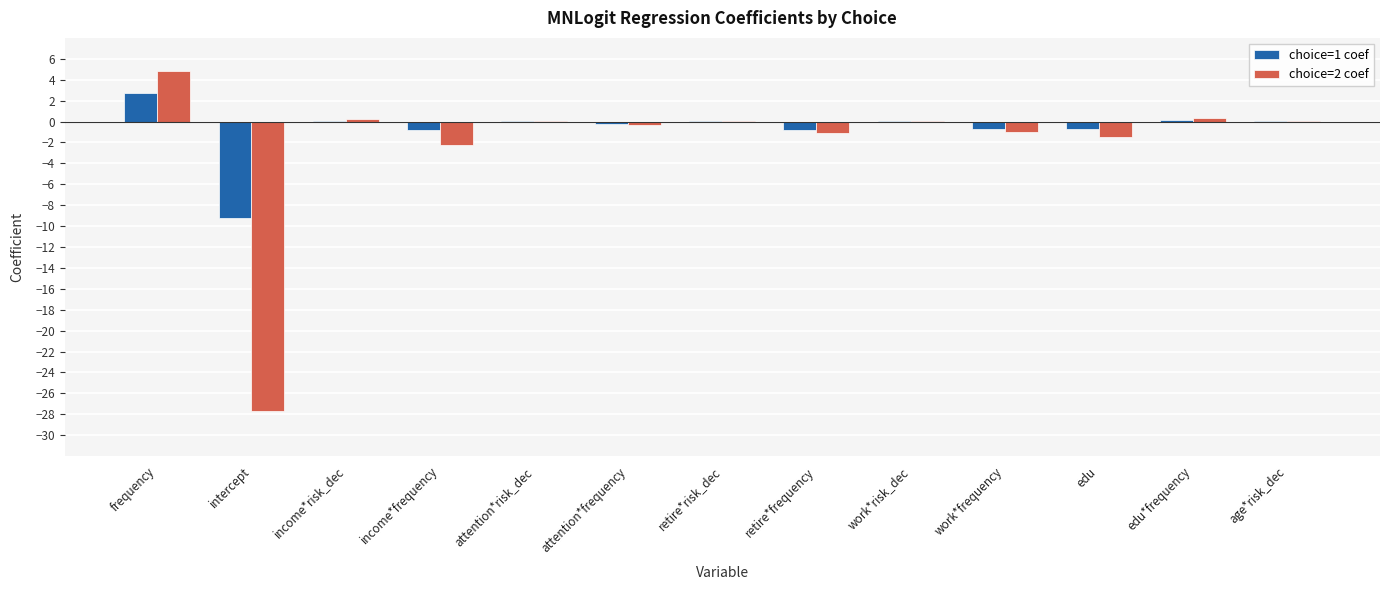

True or false: choice=2 coef has a value of -1.0 at work*frequency.

True